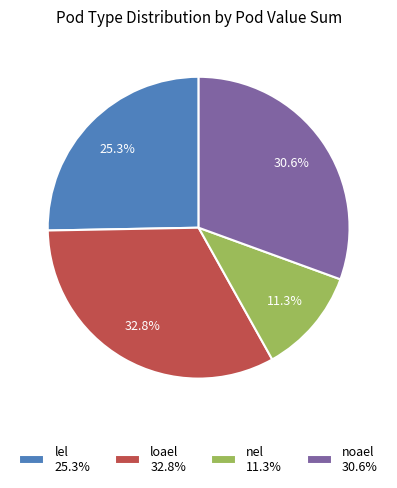

What is the smallest slice in the pie chart?

nel 11.3%